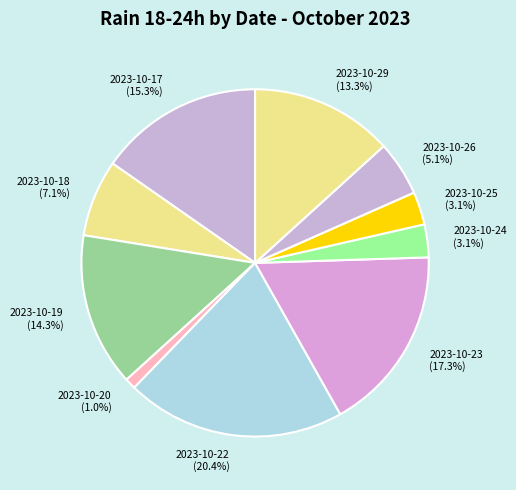

Does any single category account for the majority?

No